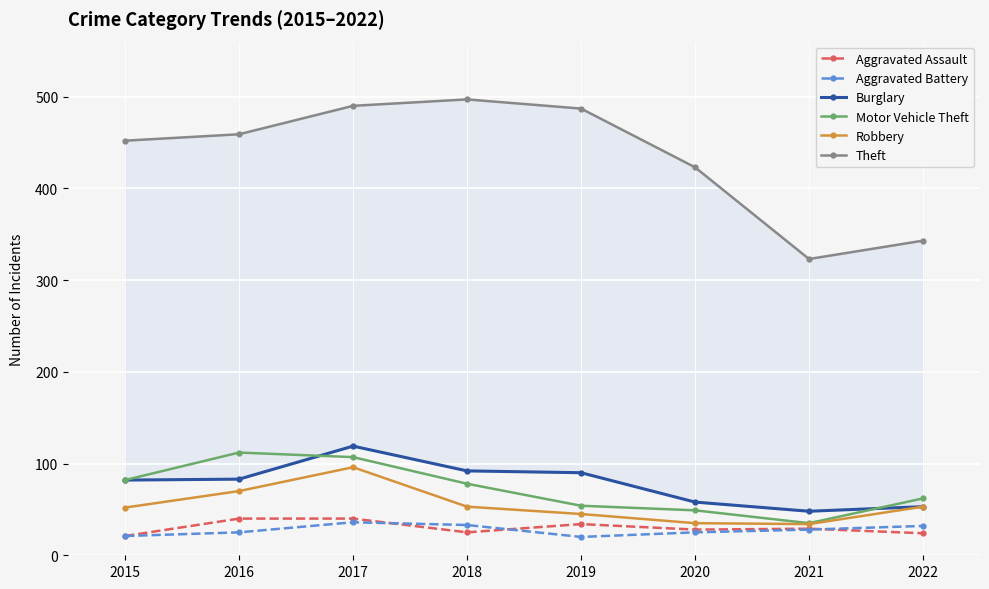

Does the chart display data point markers on the line(s)?

Yes